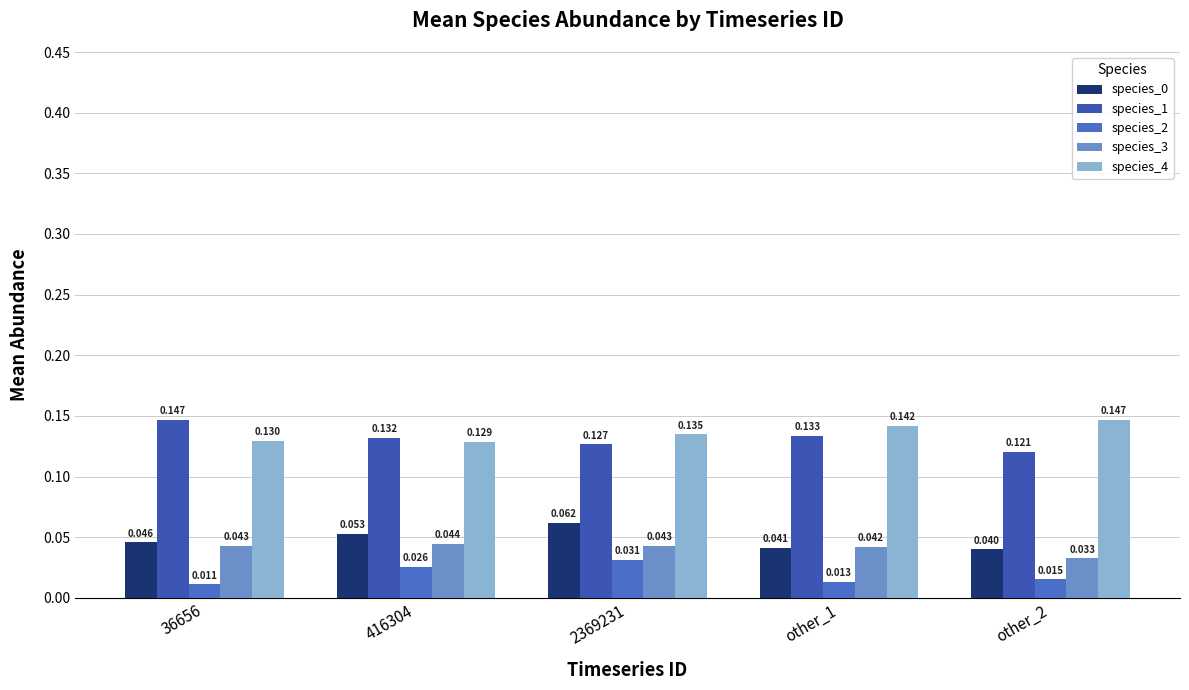

Count the species_0 values in the range 0 to 1.

5